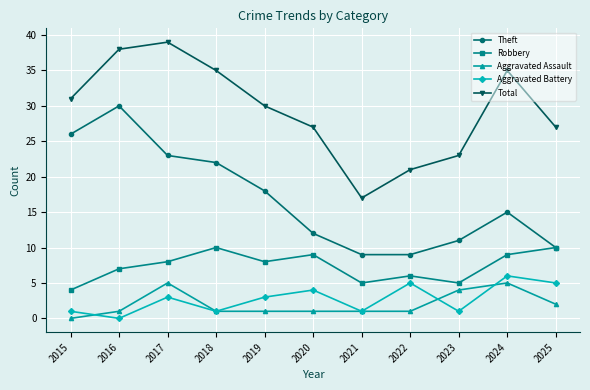

How many Robbery values are between 5 and 9?

8